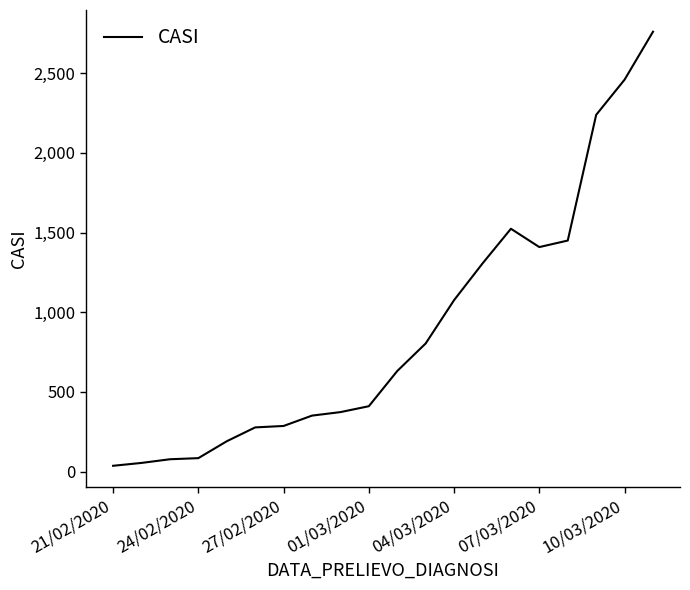

What is the maximum value shown in the chart?

2761